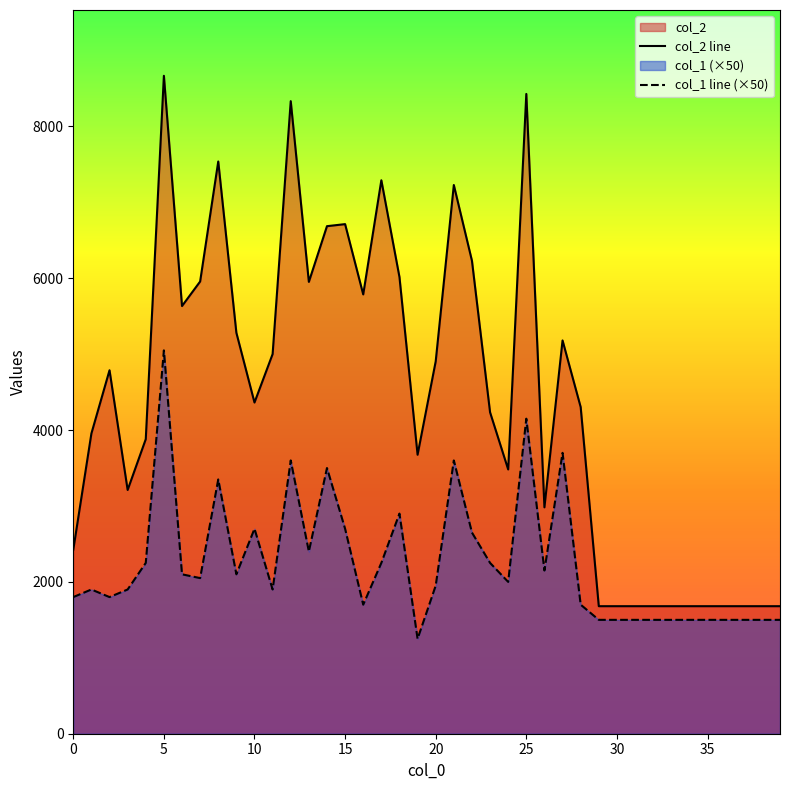

Where is the first local maximum for col_1?

1